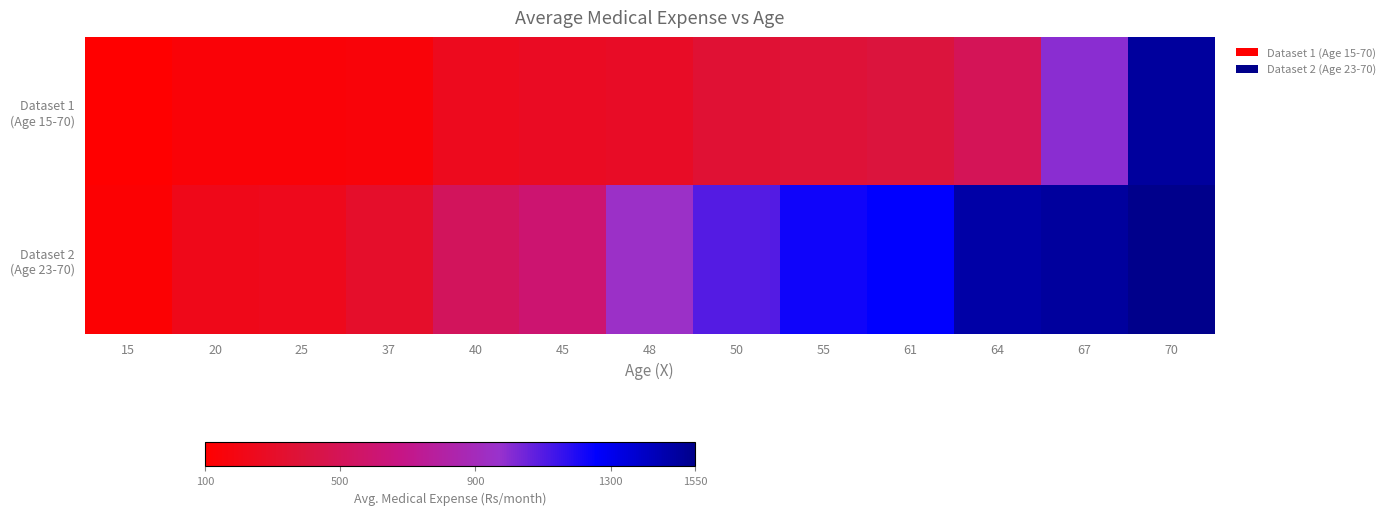

What is the difference between the highest and lowest values at 40?

270